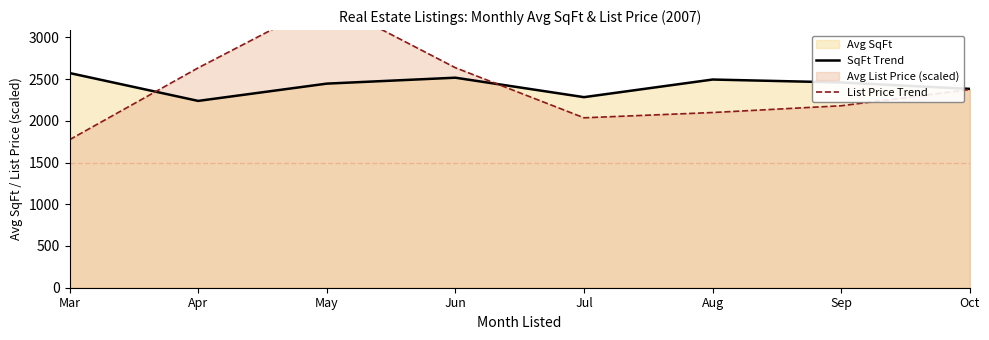

True or false: SqFt Trend has more than 1 interior local peaks.

True